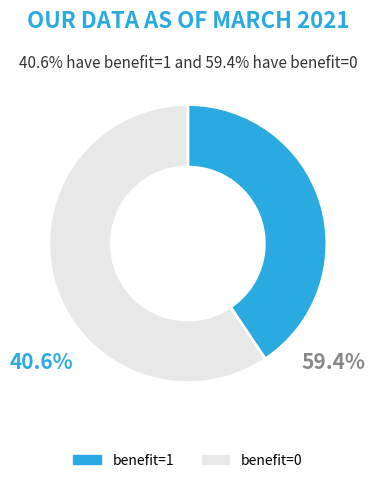

Do benefit=1 and benefit=0 together represent more than half of the pie?

Yes